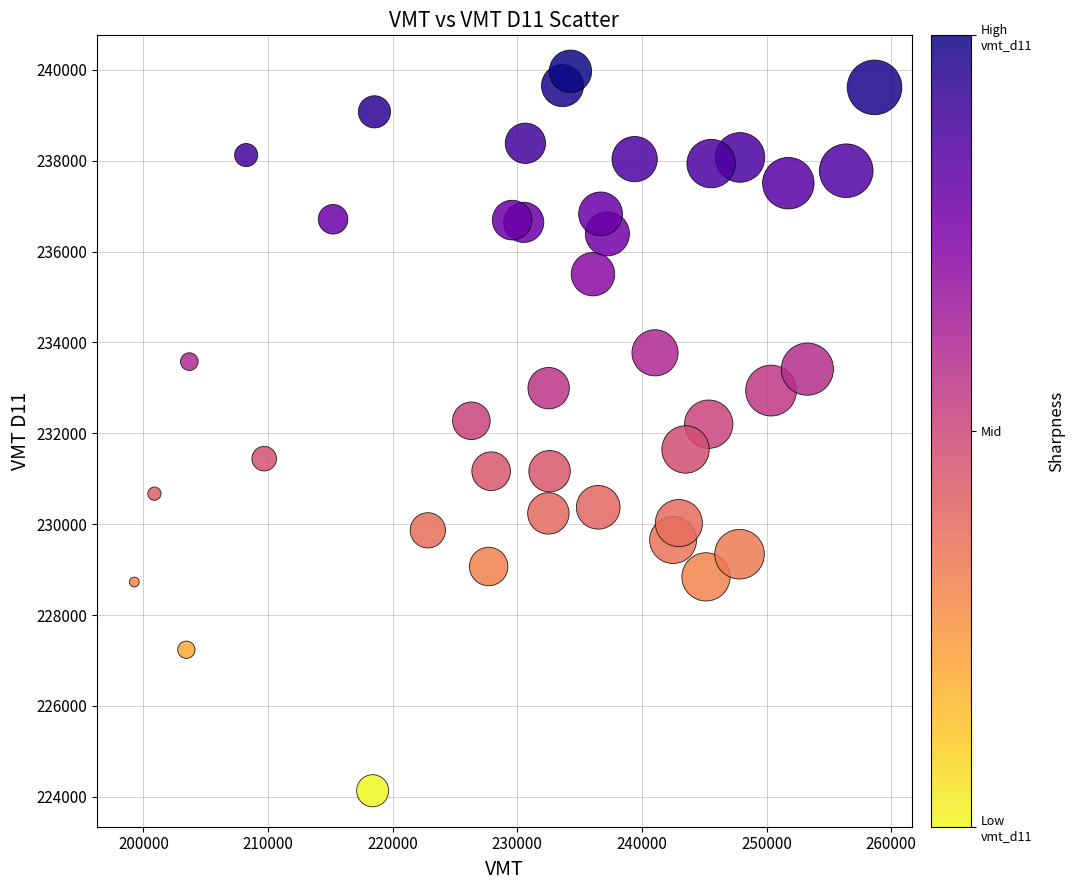

What is the range of X values (max minus min)?

59405